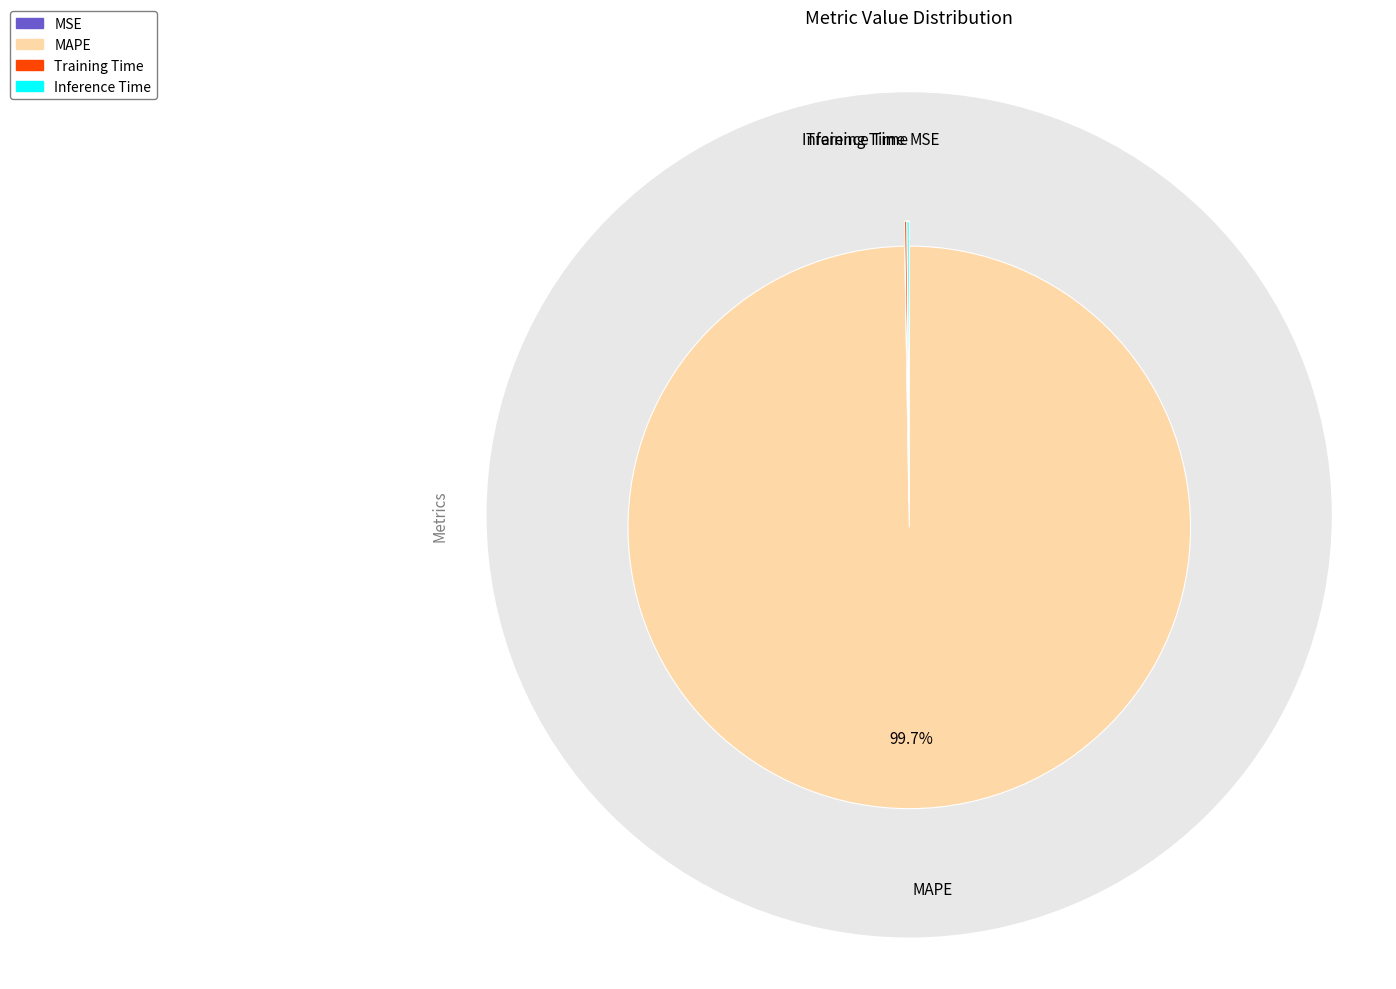

What is the largest slice in the pie chart?

MAPE